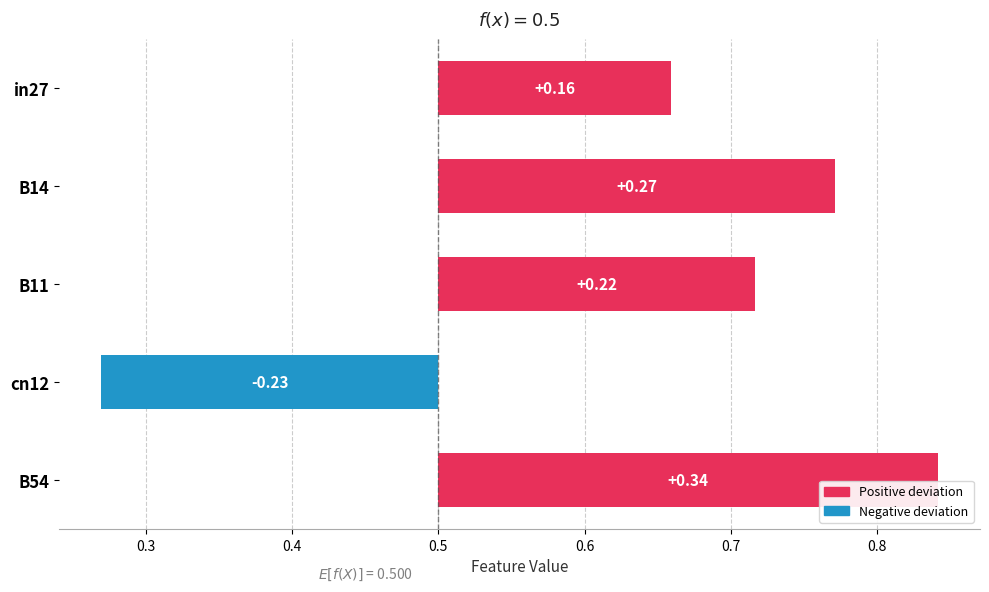

At which label does job83_scenario2_169 reach its peak?

B54